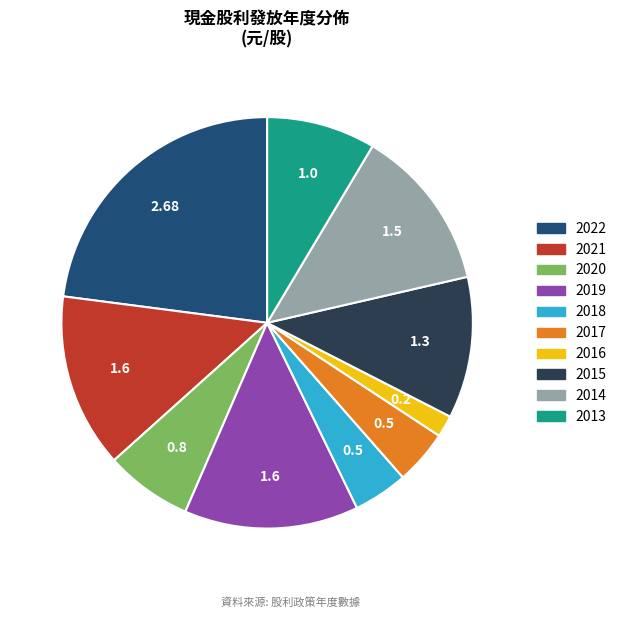

Between 2019 and 2014, which is larger?

2019